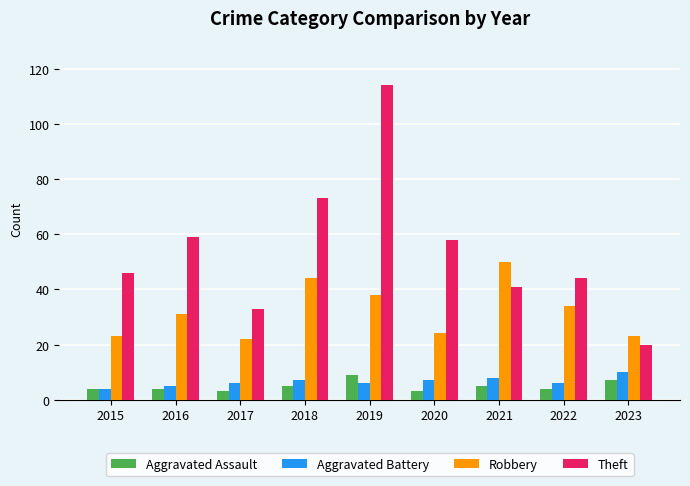

What is the maximum value shown in the chart?

114